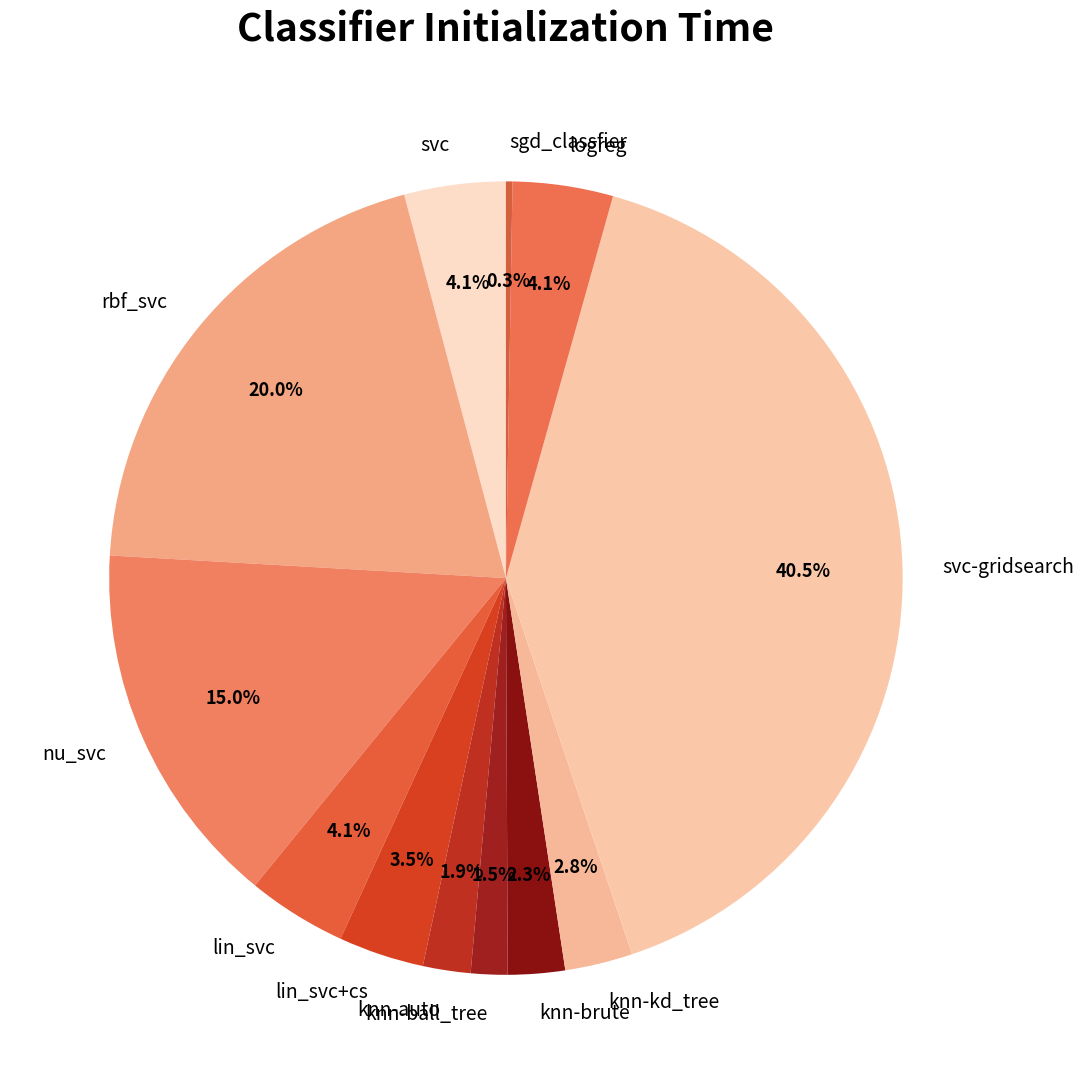

Is logreg the majority of the pie?

No